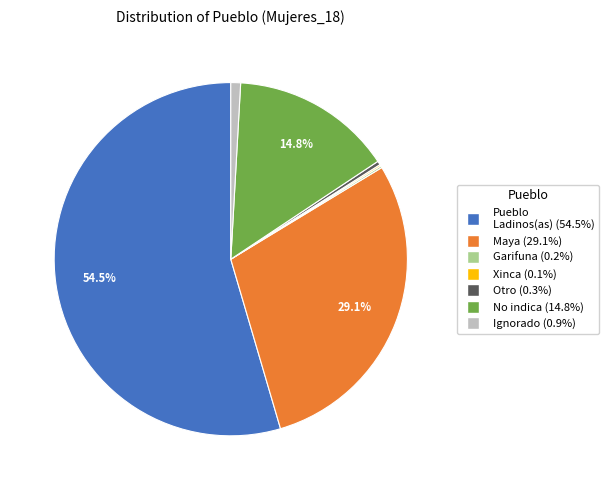

Is there a majority slice in this chart?

Yes